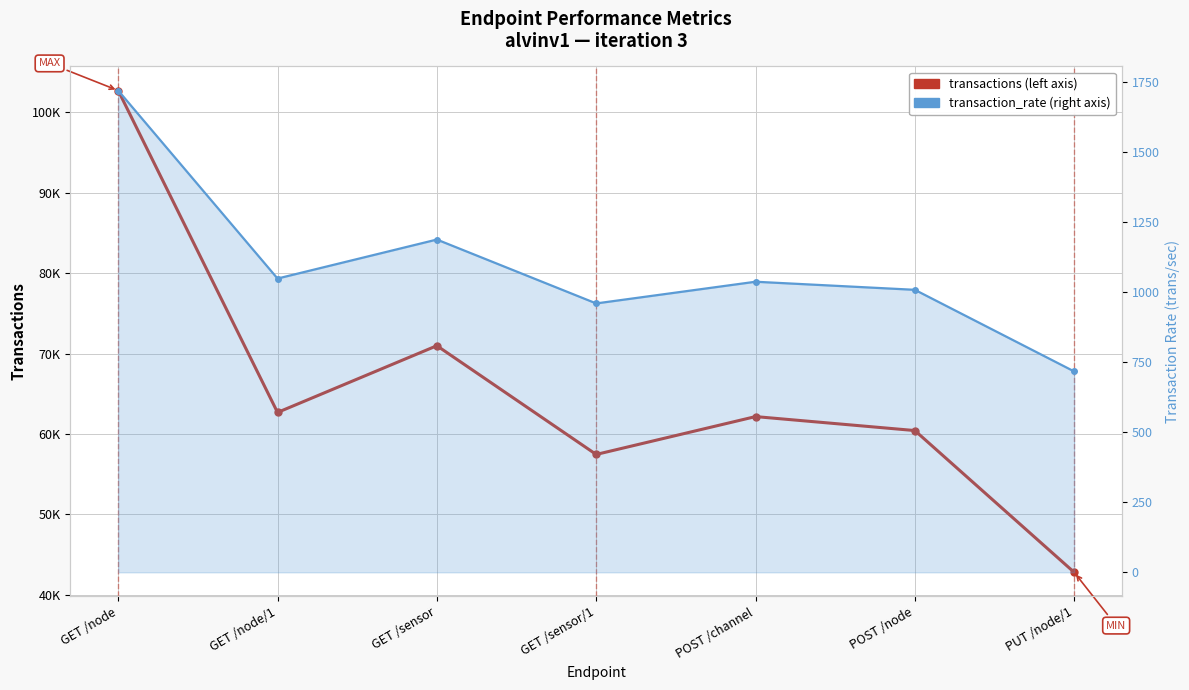

What is the minimum value shown in the chart?

717.4